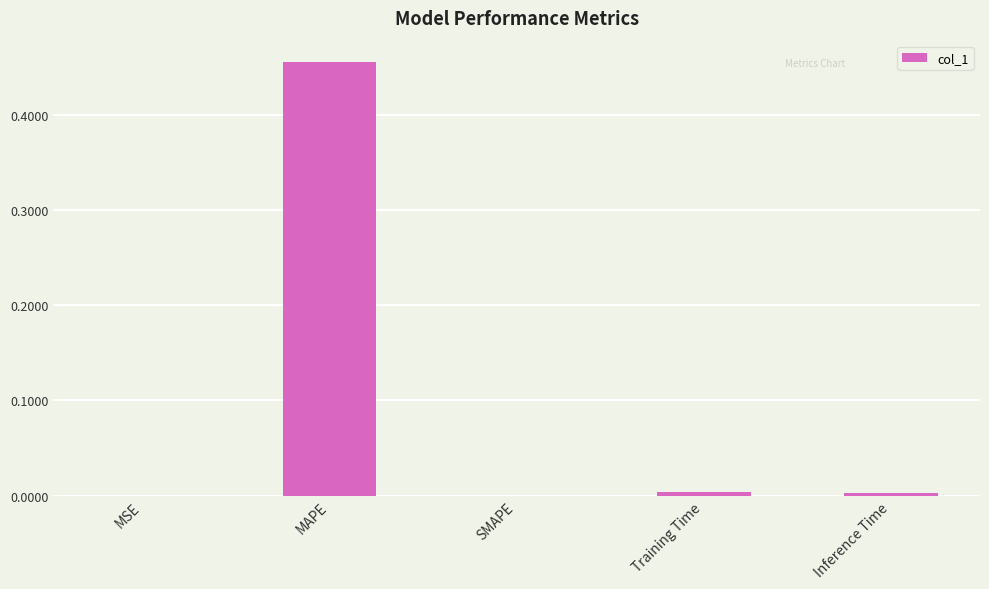

Count the number of data series in this chart.

1